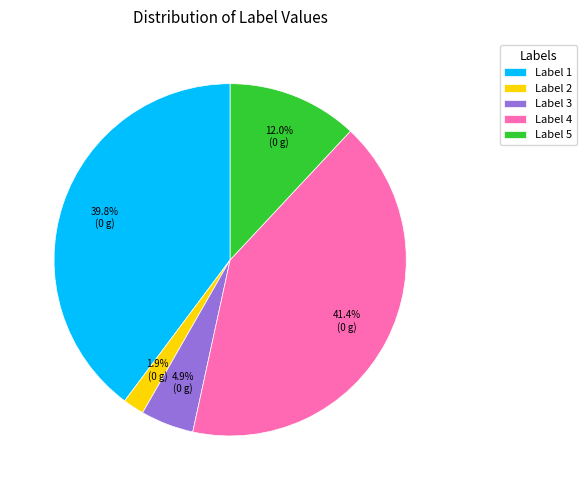

Which has a higher value, Label 4 or Label 1?

Label 4